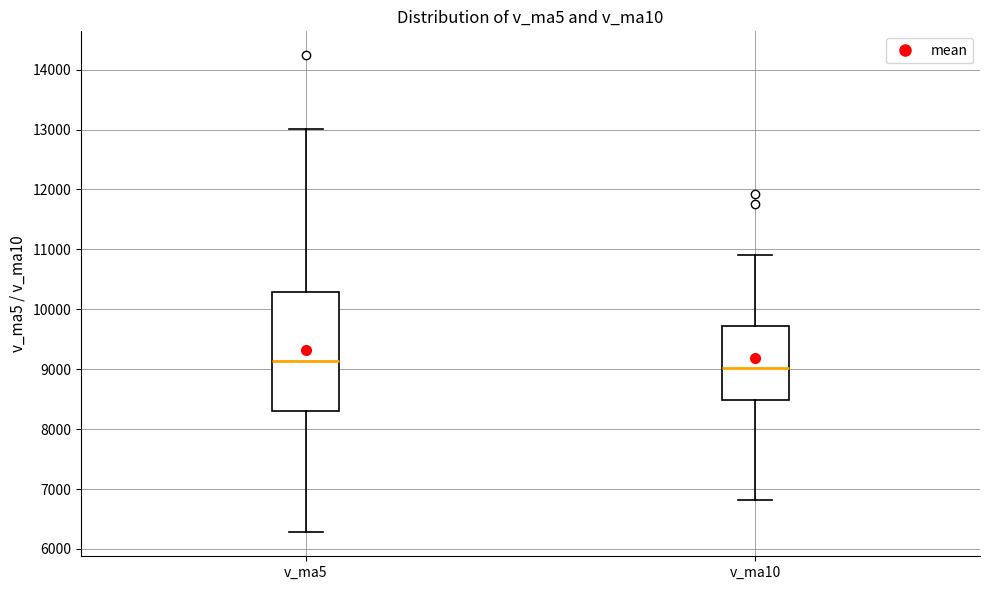

Reading left to right, transcribe this box plot: for each box, give where its median line is, the range the box spans, and where its two whiskers end, as read against the y-axis. The values are not printed on the chart, so give them approximately, as read against the axis.

v_ma5: median 9100, box 8300 to 10300, whiskers 6300 to 13000
v_ma10: median 9000, box 8500 to 9700, whiskers 6800 to 10900